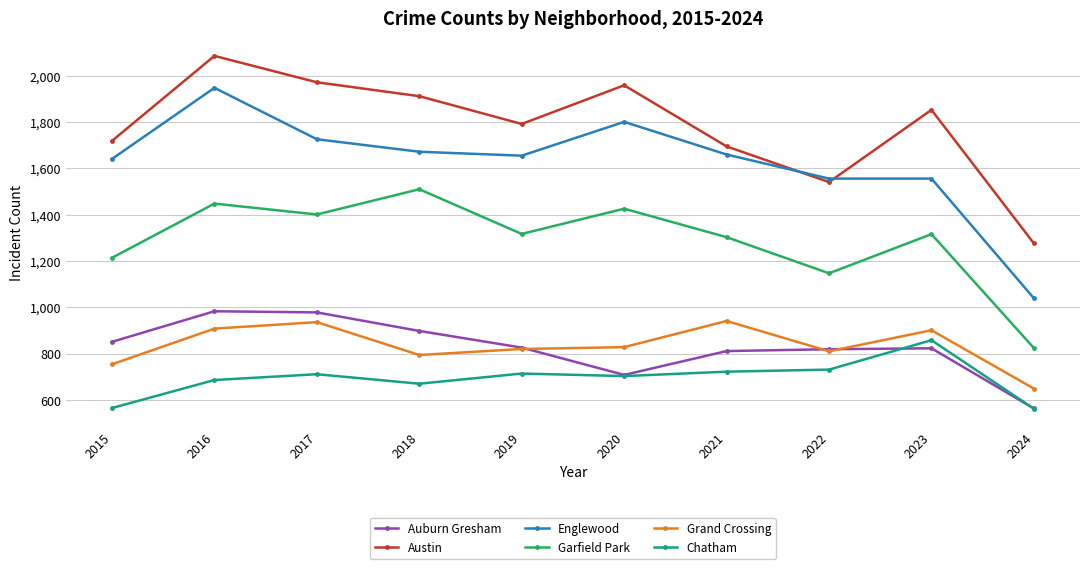

What is the difference between the highest and lowest values at 2017?

1261